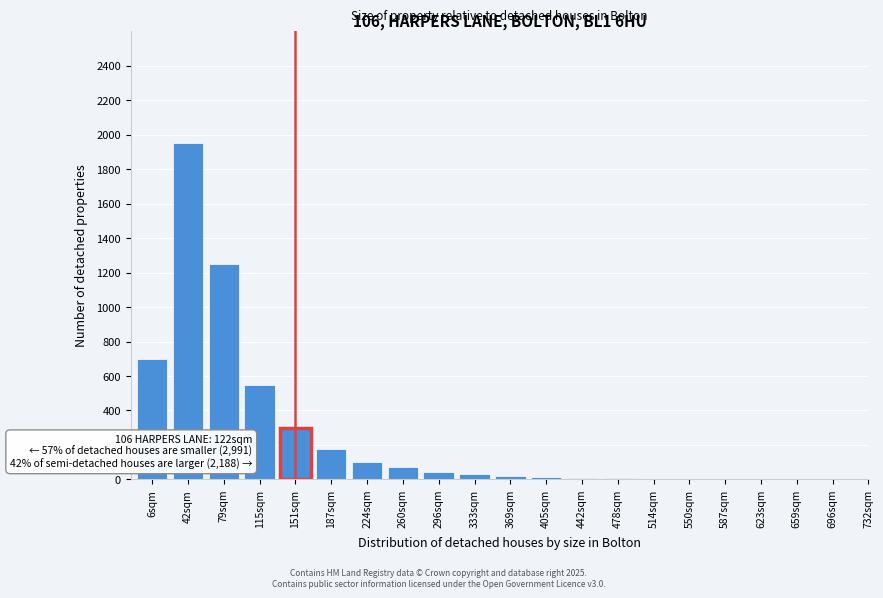

Approximately how many times larger is the value at 42sqm compared to 115sqm?

3.5